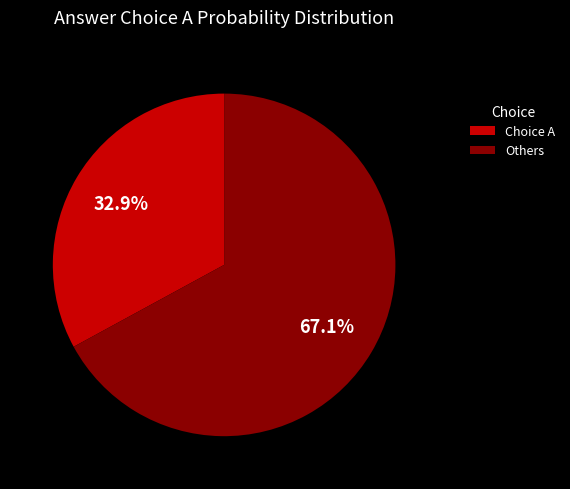

Does any single category account for the majority?

Yes